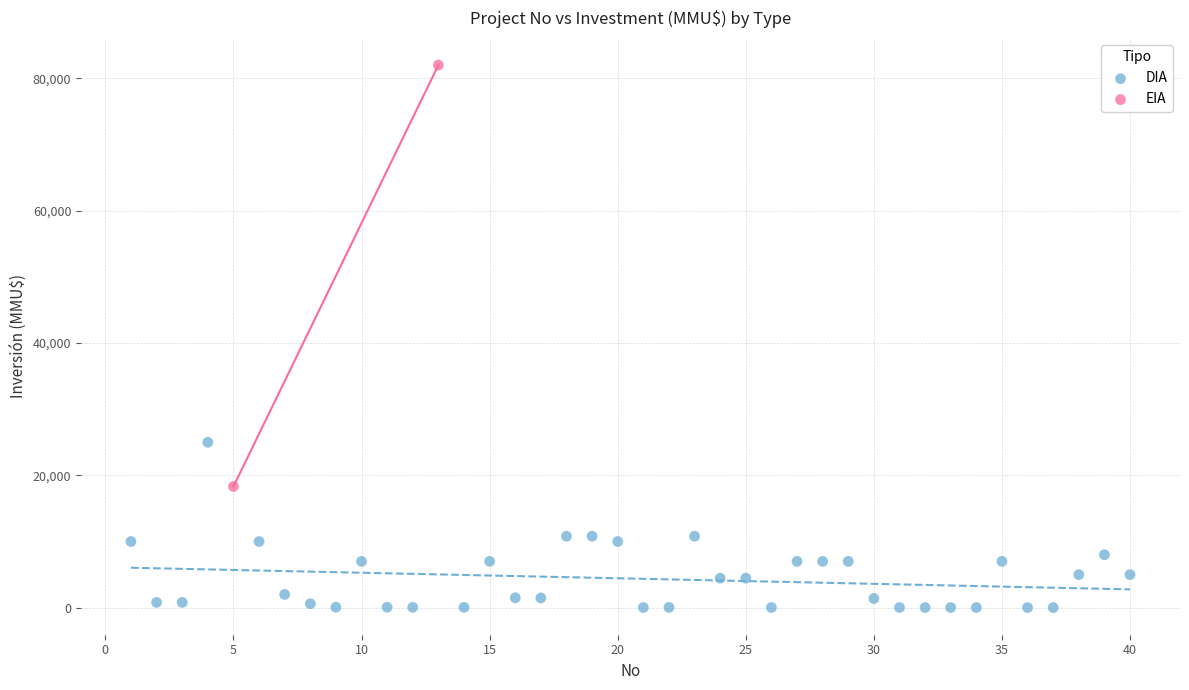

What are all the series names shown in the legend?

DIA, EIA